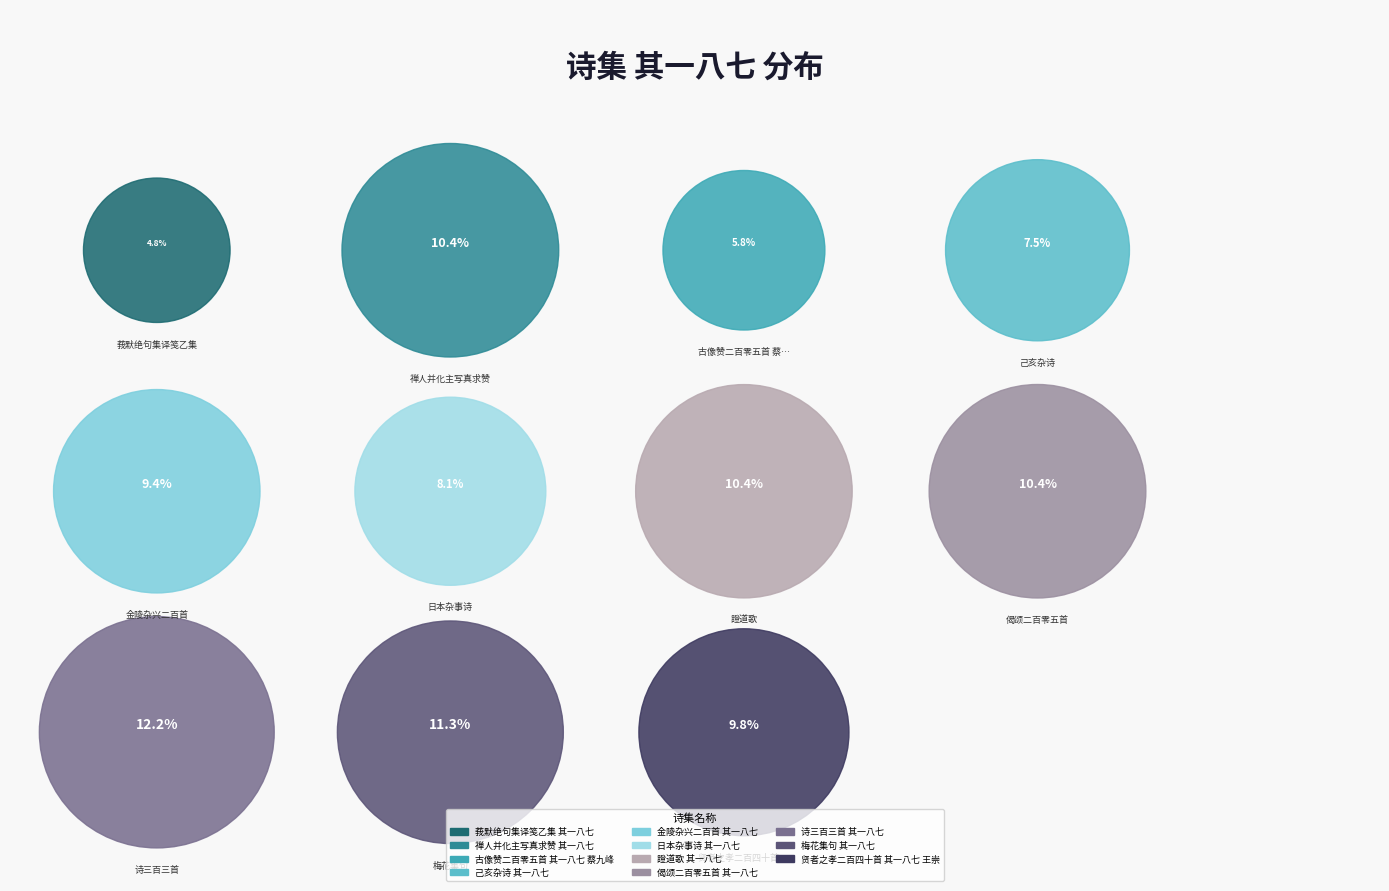

How many slices are in this pie chart?

11